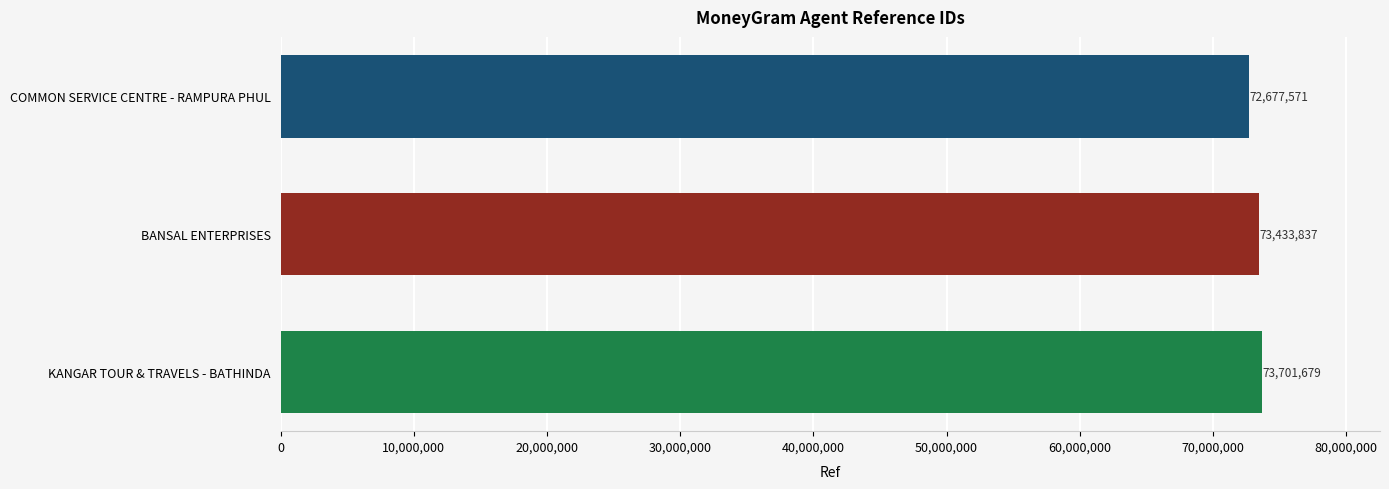

Reading bottom to top, list all the values displayed in this chart.

73701679	73433837	72677571